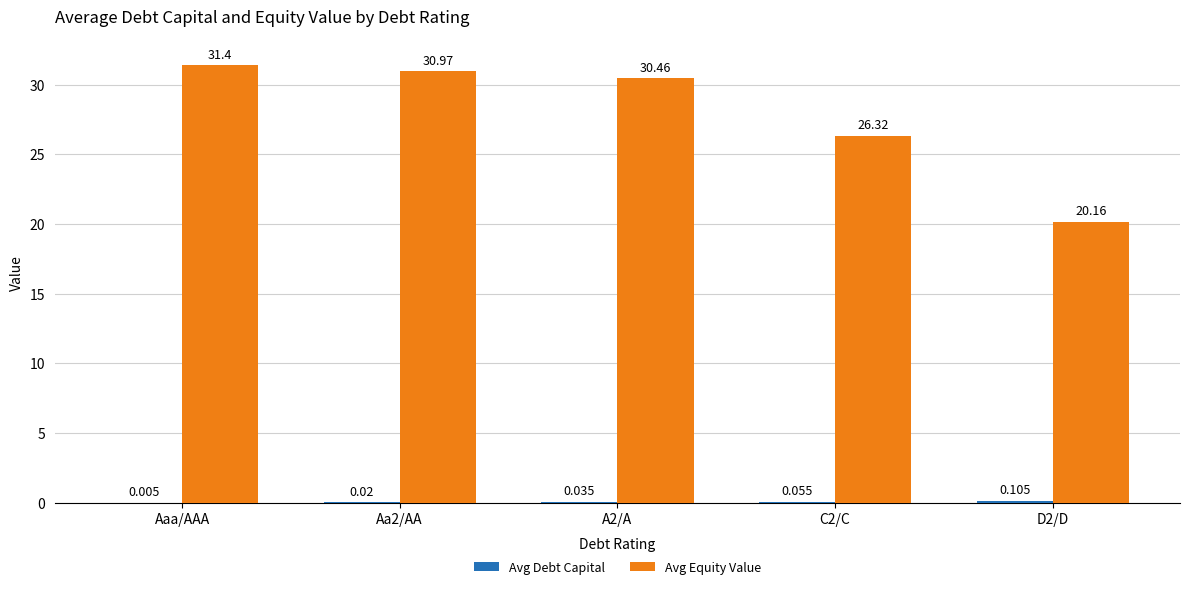

Between A2/A and D2/D, which series saw the biggest shift?

Avg Equity Value